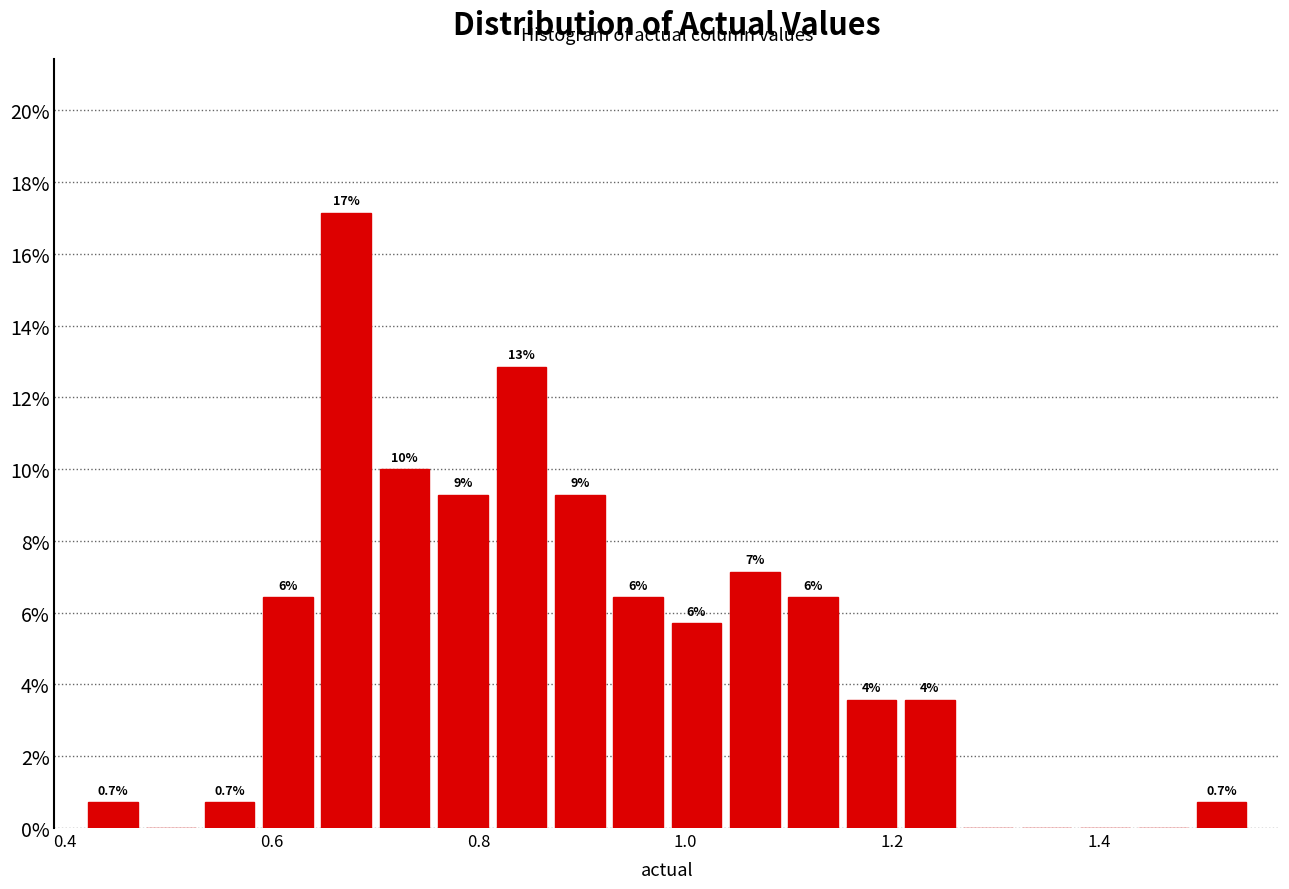

Around what value on the x-axis is the tallest bar? Give the approximate position of its centre, as read against the axis.

0.68